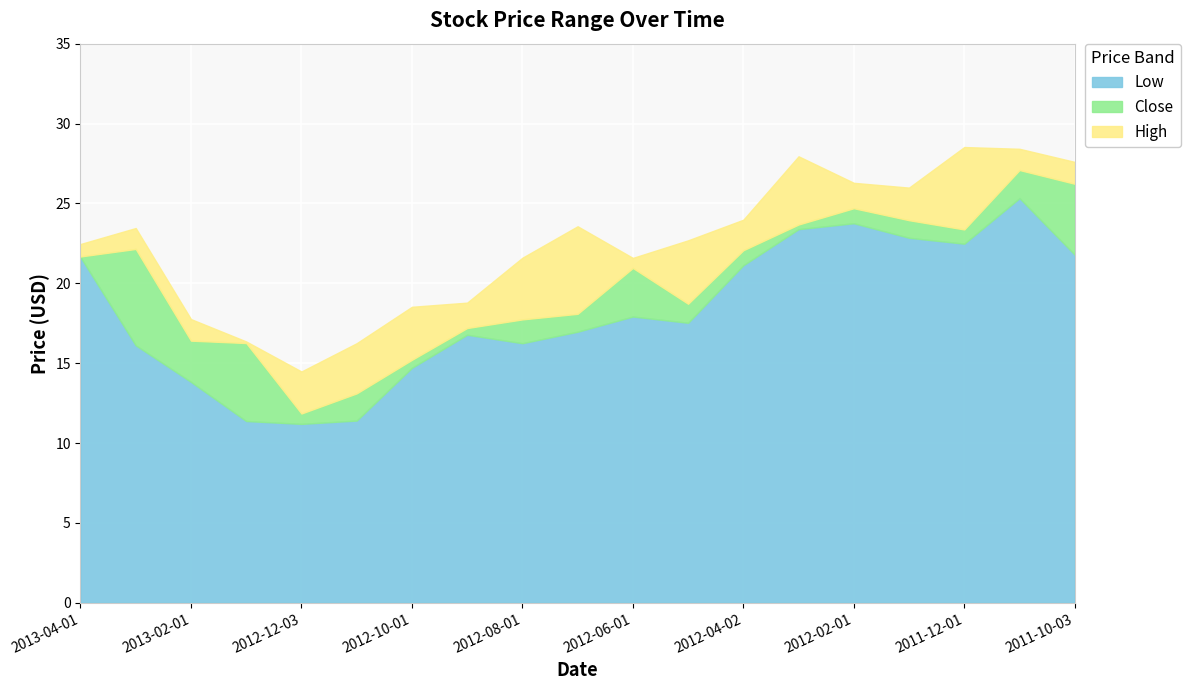

True or false: High and Close intersect in this chart.

False